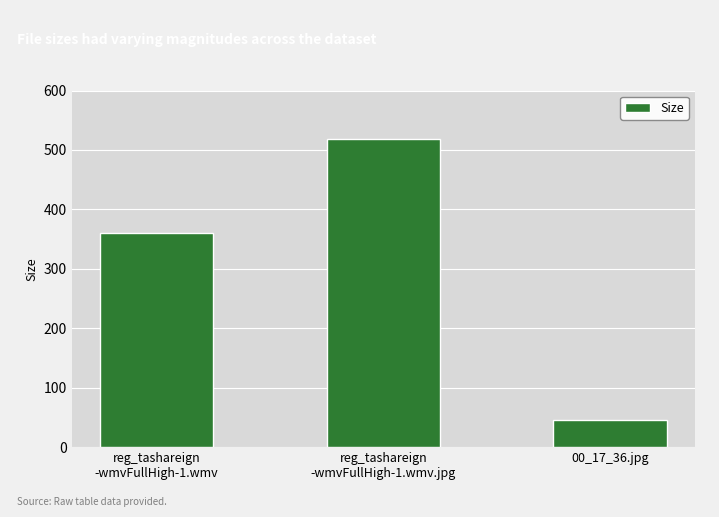

The chart shows a value of 45.6 at 00_17_36.jpg. True or false?

True